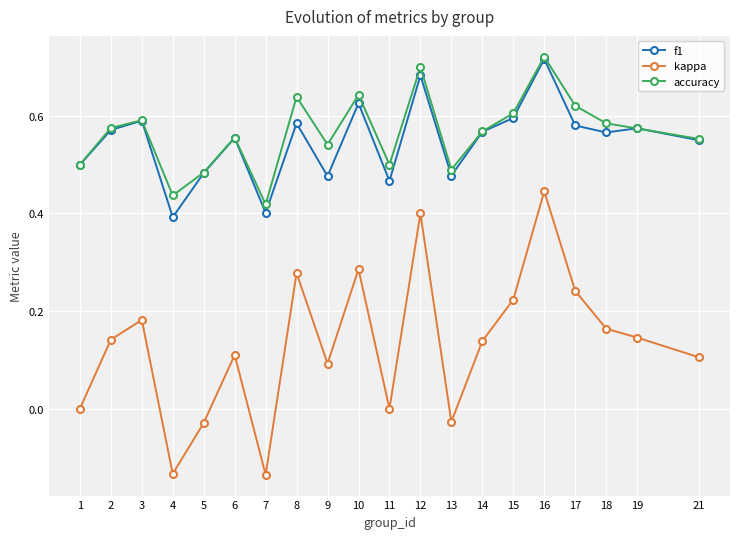

At which label does f1 reach its minimum?

4